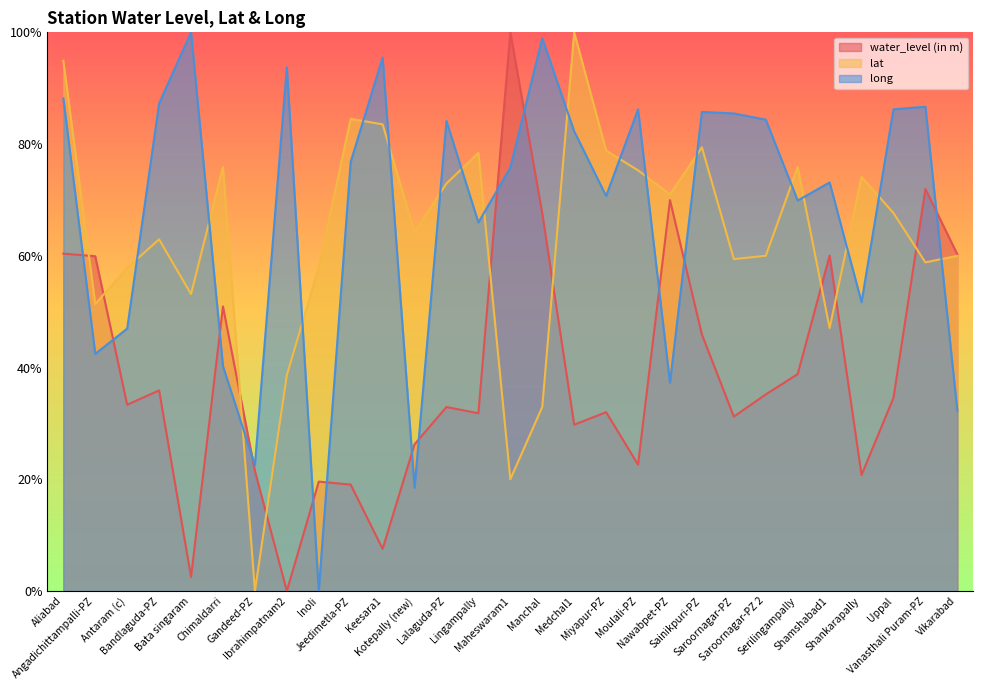

What are all the series names shown in the legend?

water_level (in m), lat, long